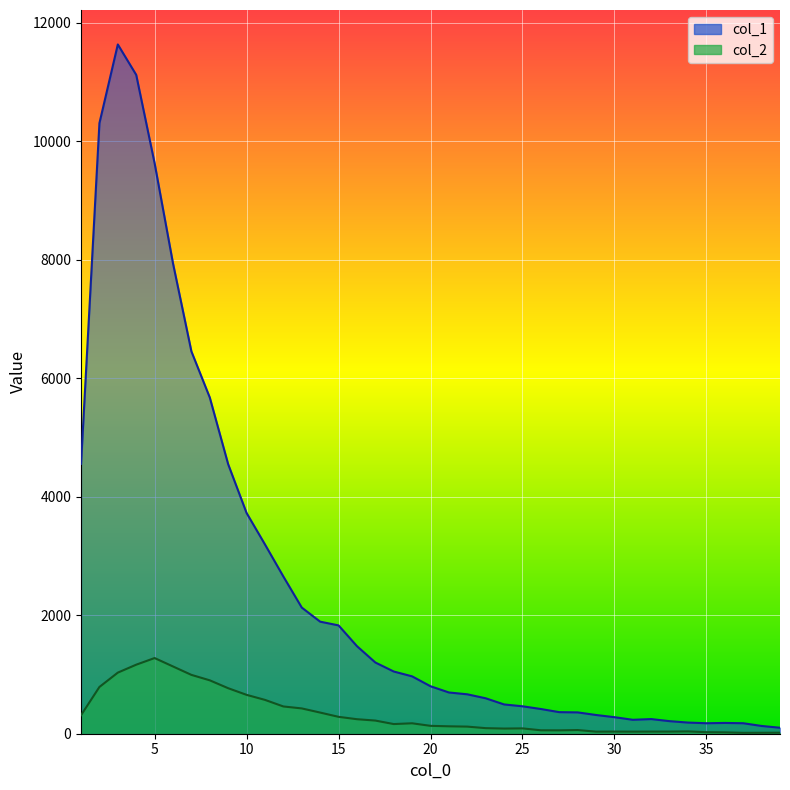

Which series changed the most between 22 and 35?

col_1